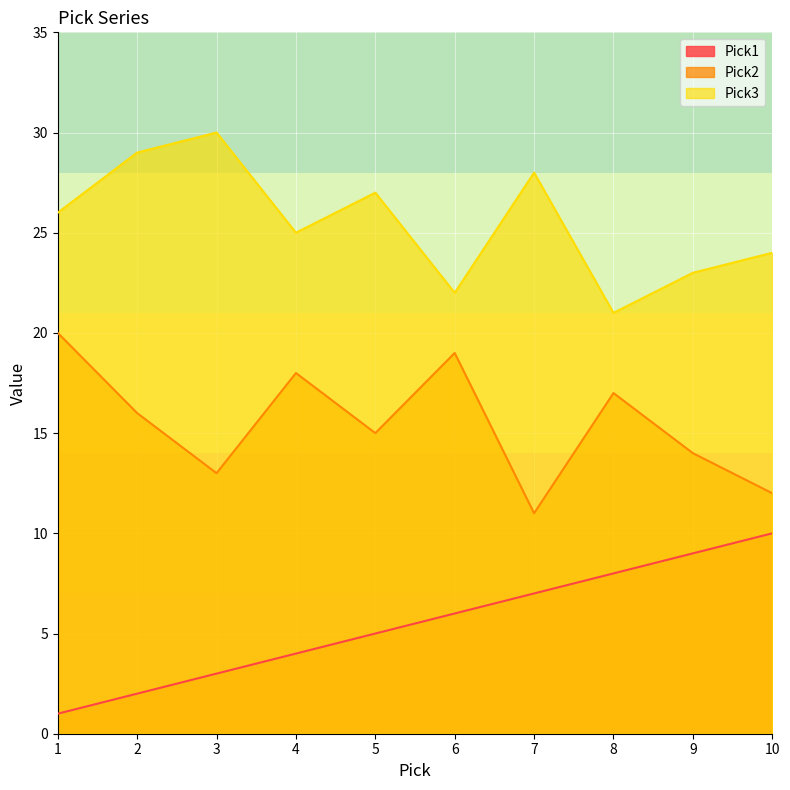

How many lines are shown in the chart?

3